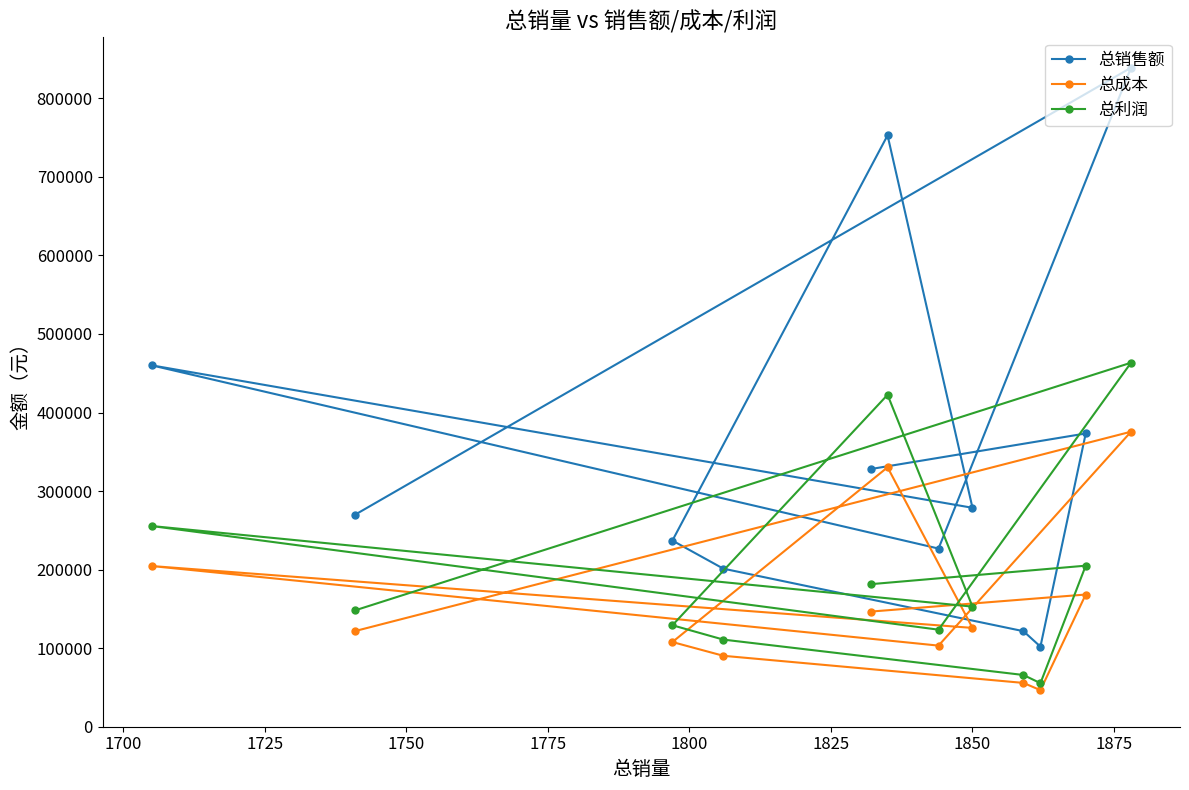

What is the sum of all 总成本 values?

1876734